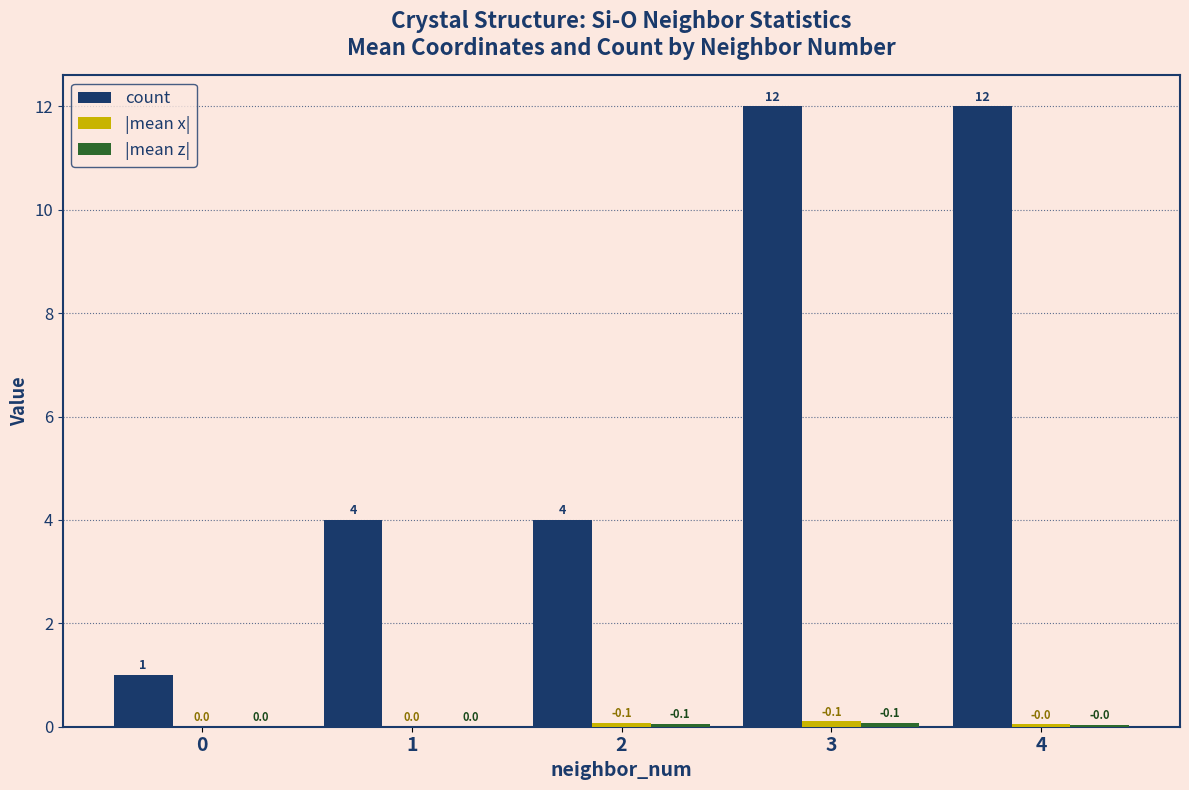

What is the greatest value displayed?

12.0